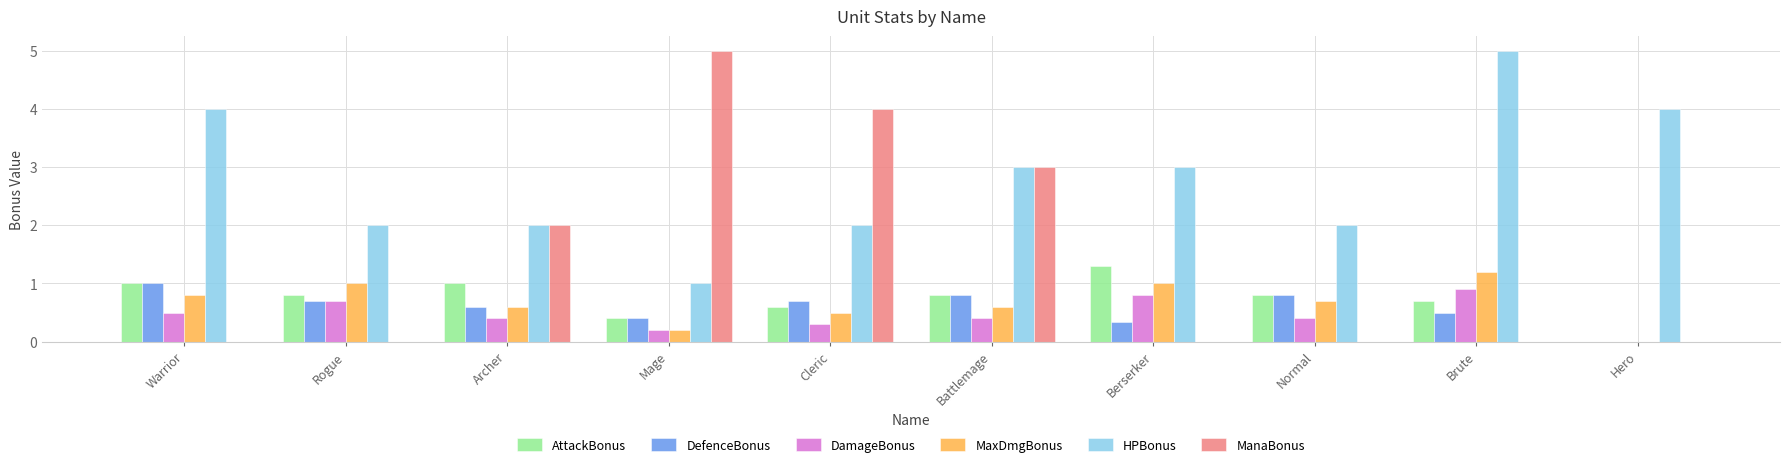

What is the average value of the HPBonus series?

2.8